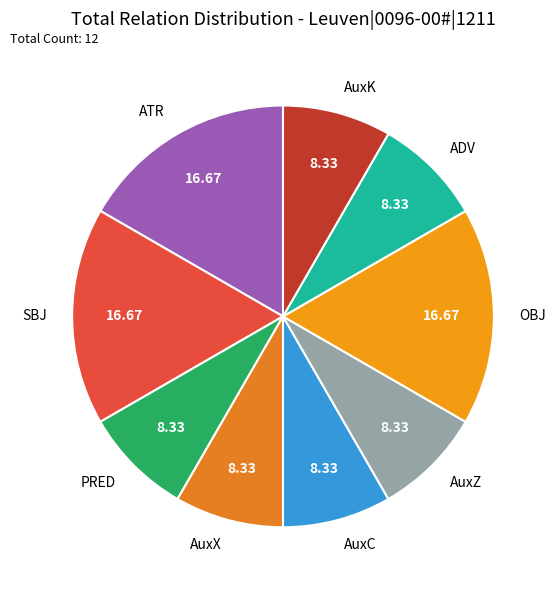

Is the sum of OBJ and AuxZ greater than half?

No